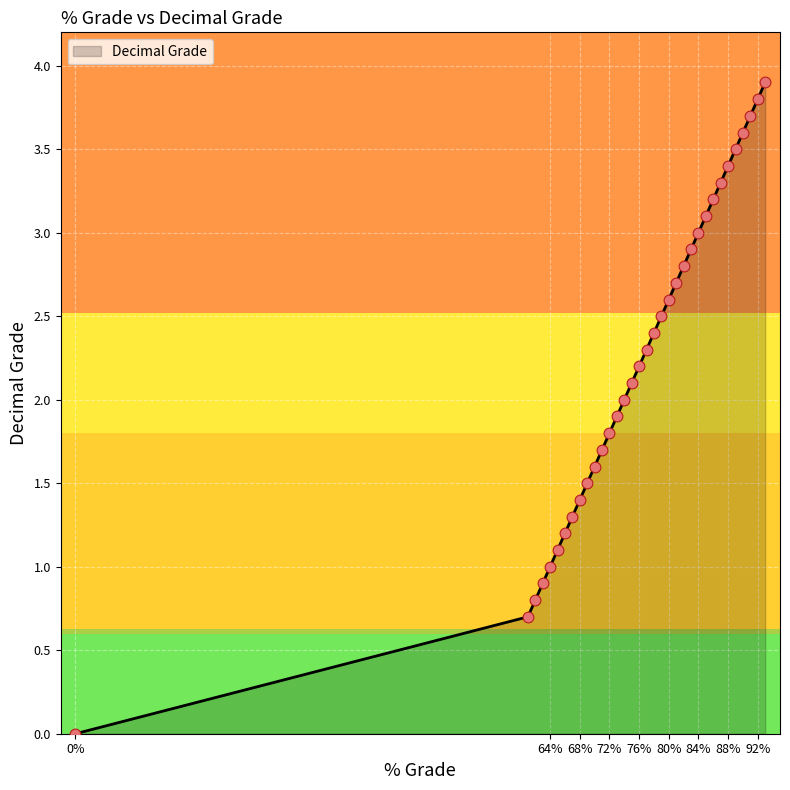

What is the difference between the maximum and minimum values?

3.9